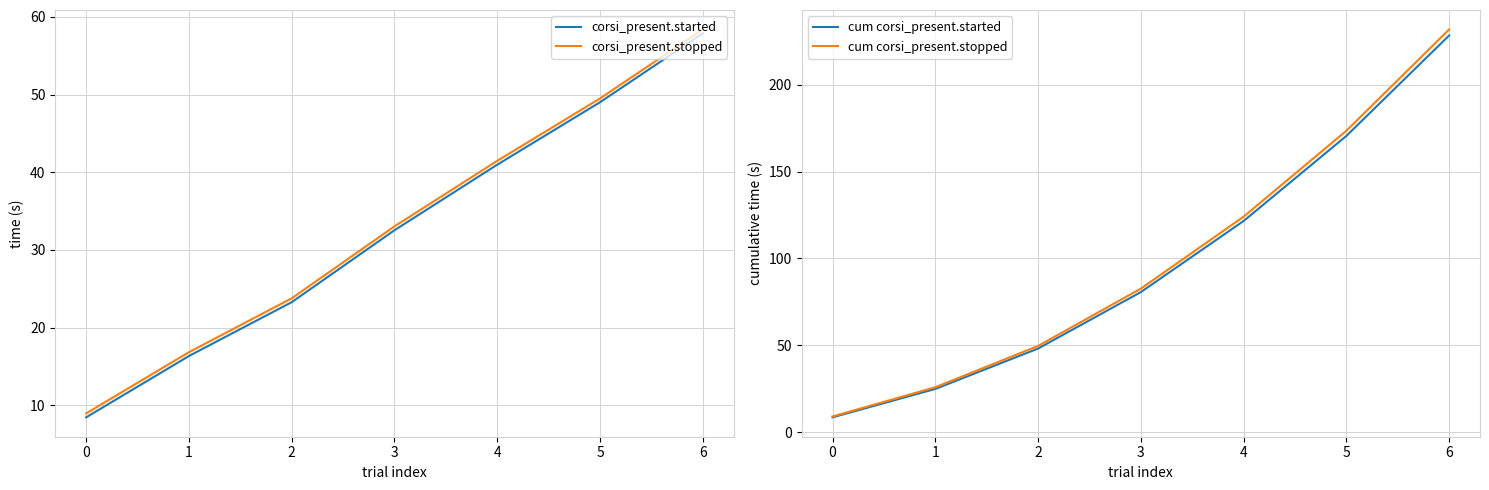

What is the value of the corsi_present.started point at the 3rd from the left?

23.3